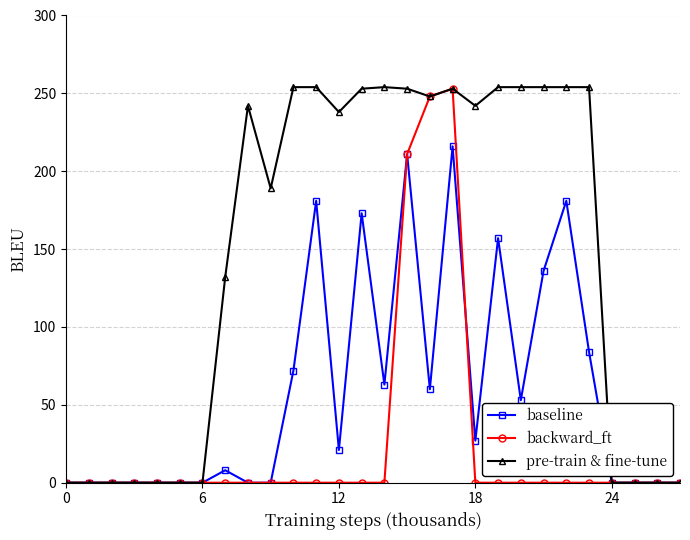

Which series has the widest spread of values?

pre-train & fine-tune